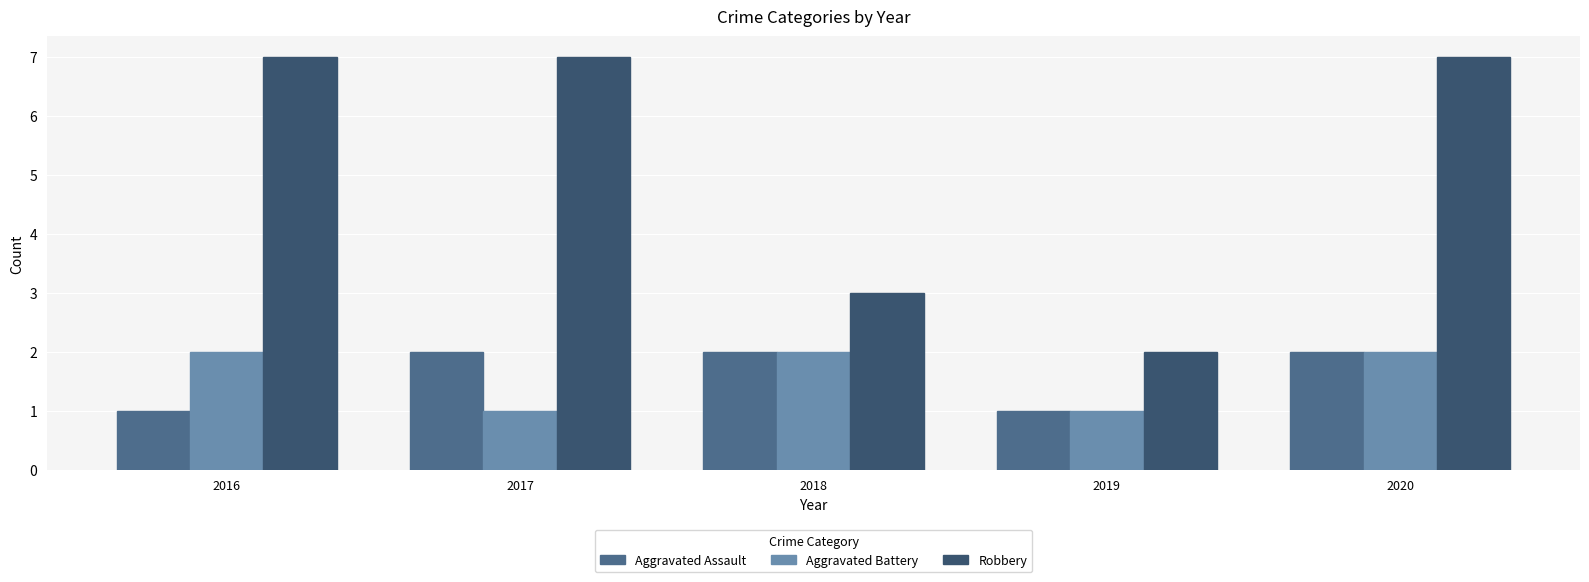

At how many categories does at least one series exceed 5?

3